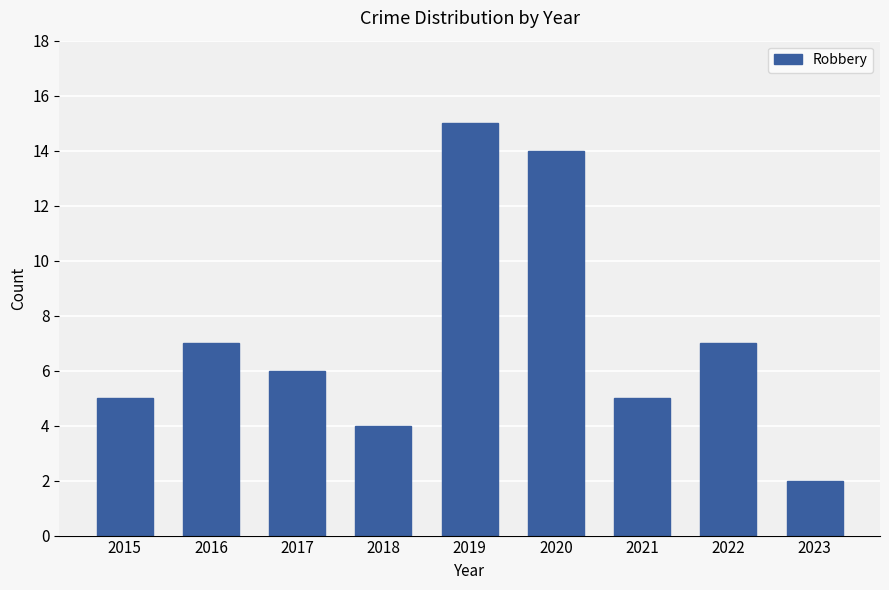

Approximately how many times larger is the value at 2016 compared to 2017?

1.2